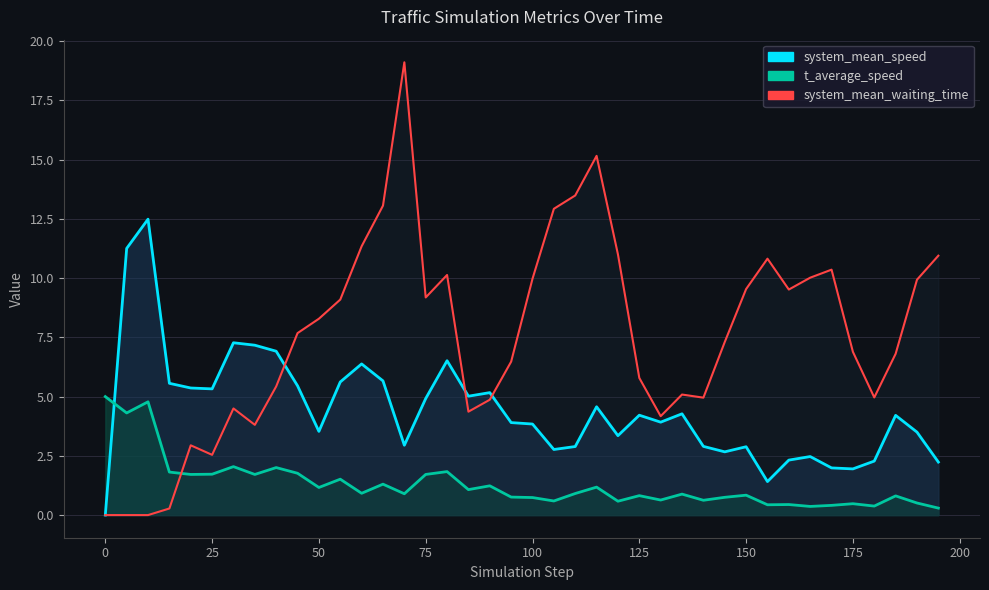

Reading left to right, what are all the values shown in this chart?

system_mean_speed: 0.0	11.3	12.5	5.6	5.4	5.3	7.3	7.2	6.9	5.5	3.5	5.6	6.4	5.7	2.9	4.9	6.5	5.0	5.2	3.9	3.8	2.8	2.9	4.6	3.4	4.2	3.9	4.3	2.9	2.7	2.9	1.4	2.3	2.5	2.0	1.9	2.3	4.2	3.5	2.2
t_average_speed: 5.0	4.3	4.8	1.8	1.7	1.7	2.0	1.7	2.0	1.8	1.2	1.5	0.9	1.3	0.9	1.7	1.8	1.1	1.2	0.8	0.7	0.6	0.9	1.2	0.6	0.8	0.6	0.9	0.6	0.8	0.8	0.4	0.4	0.4	0.4	0.5	0.4	0.8	0.5	0.3
system_mean_waiting_time: 0.0	0.0	0.0	0.3	2.9	2.5	4.5	3.8	5.4	7.7	8.3	9.1	11.3	13.1	19.1	9.2	10.1	4.4	4.9	6.5	10.0	12.9	13.5	15.2	11.0	5.8	4.2	5.1	5.0	7.3	9.5	10.8	9.5	10.0	10.4	6.9	5.0	6.8	9.9	10.9